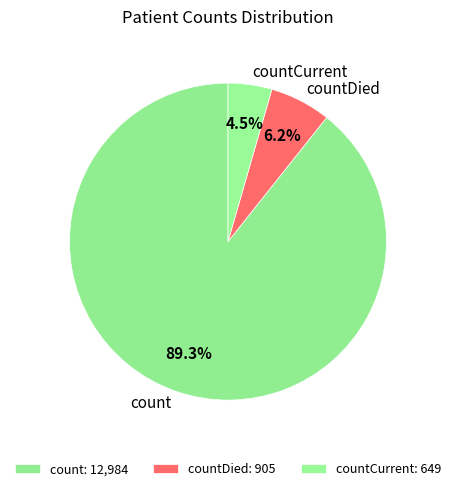

Which slice is the largest?

count